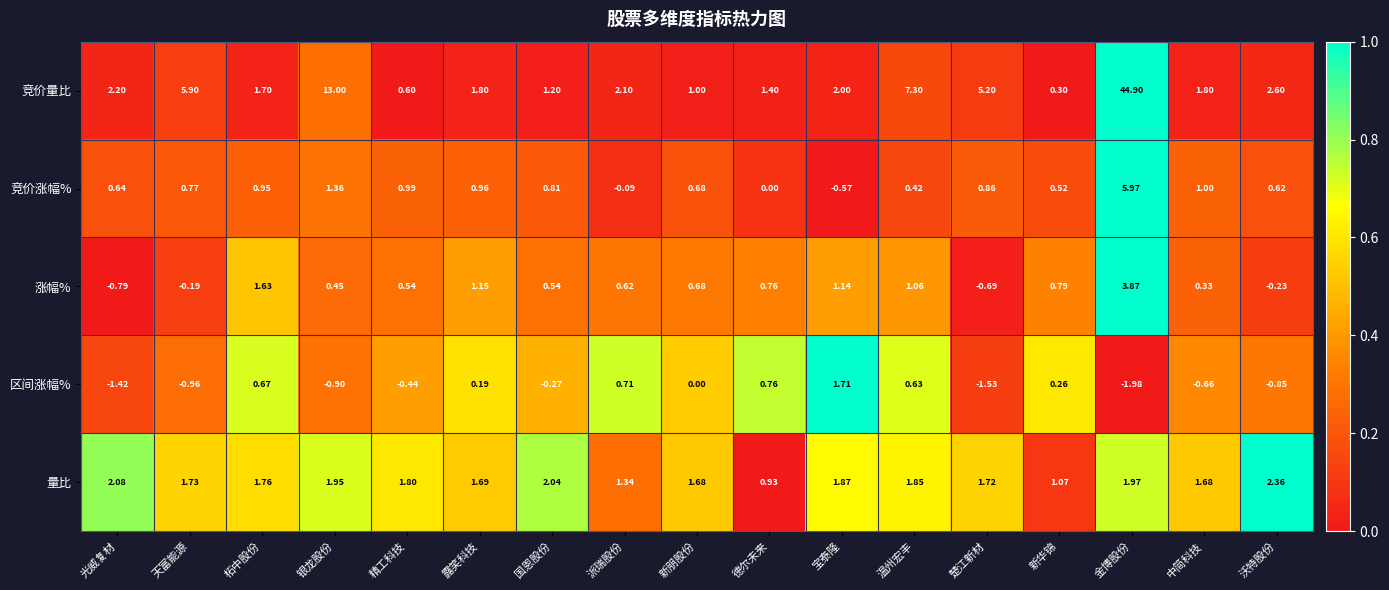

How many data points does each series have?

17